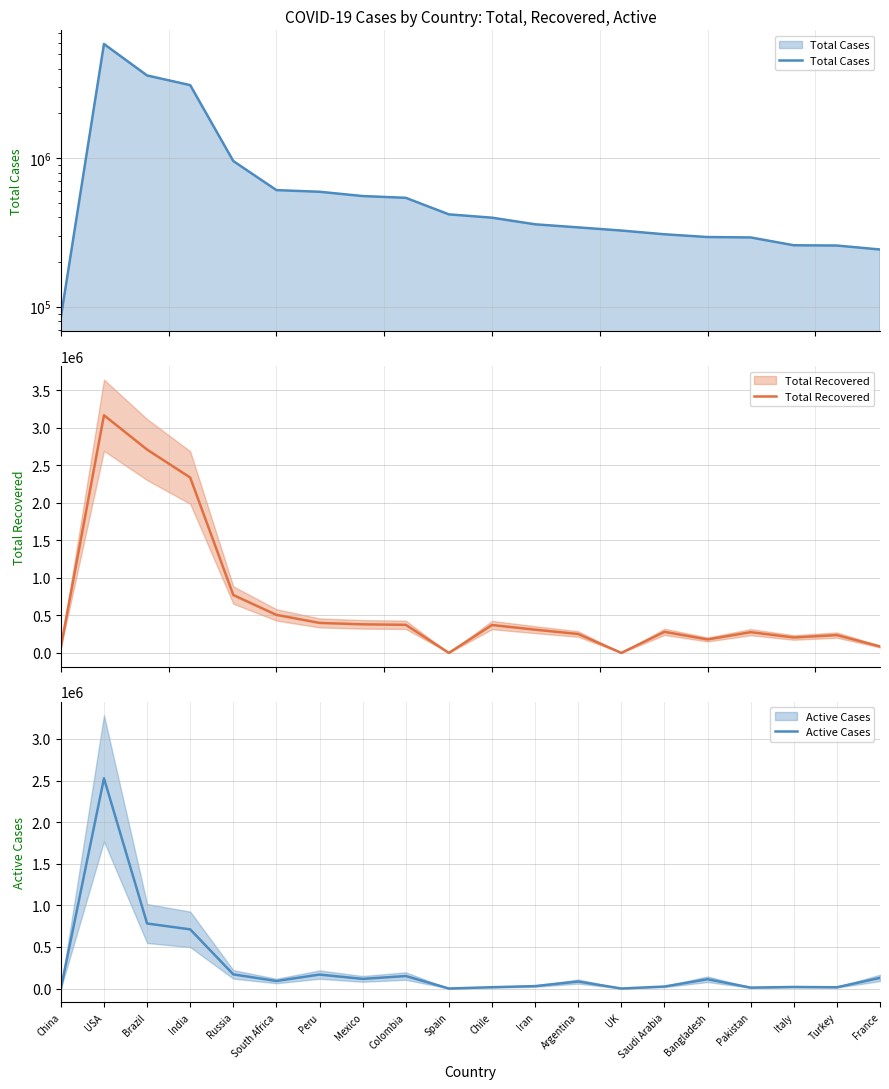

The Total Cases series shows 9303407 at USA. True or false?

False